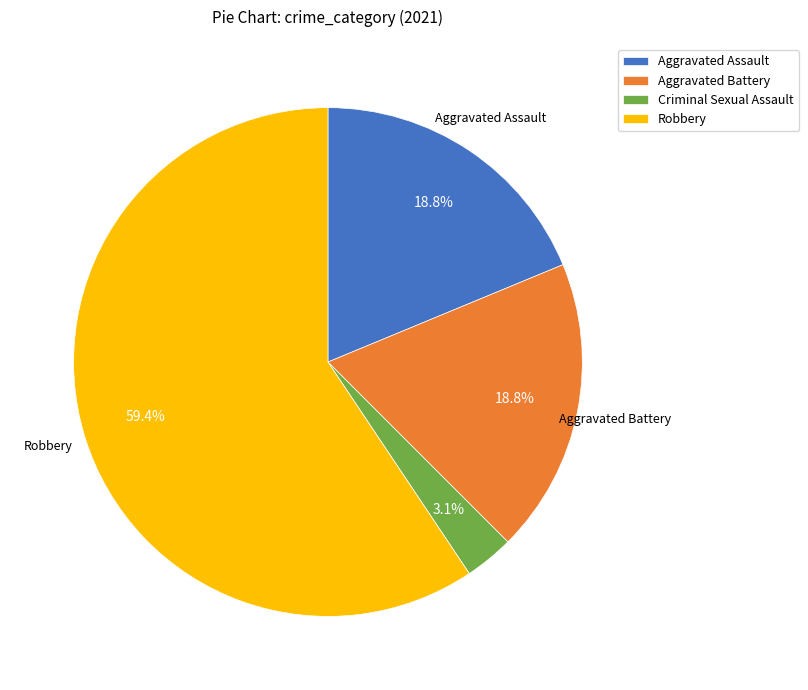

Is the sum of Criminal Sexual Assault and Robbery greater than half?

Yes